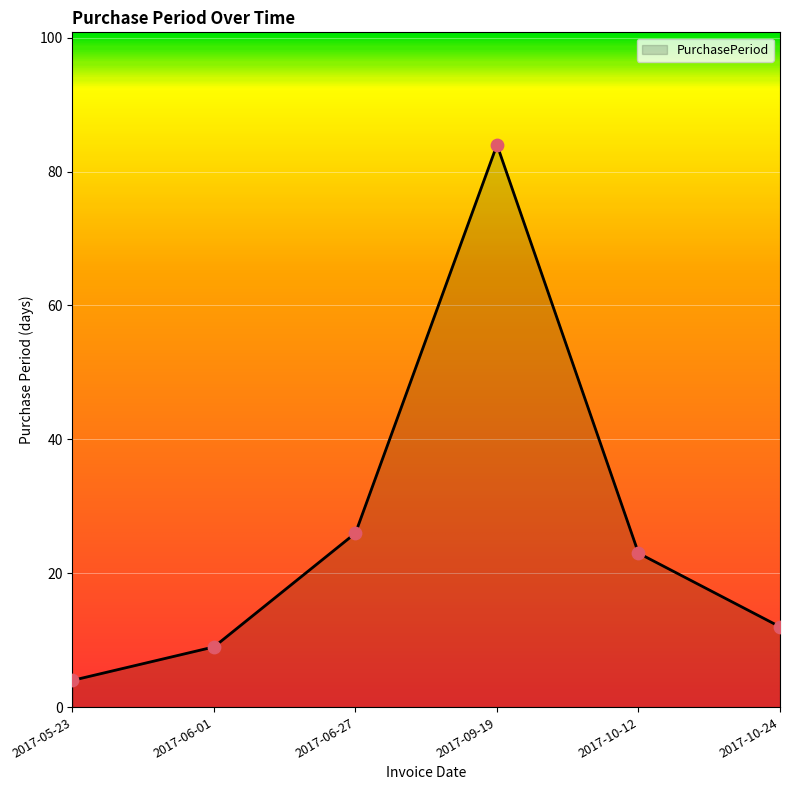

What is the change in value from 2017-06-01 to 2017-10-12?

+14